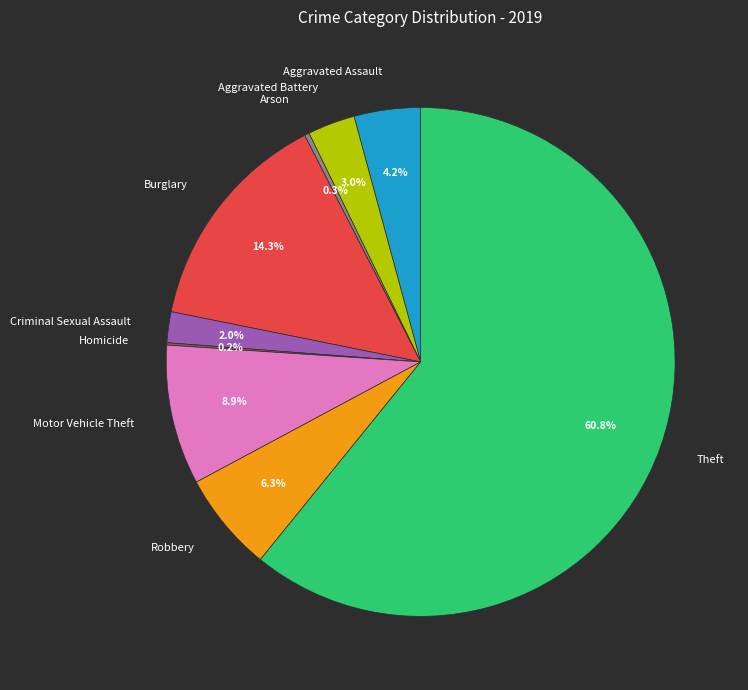

What percentage is NOT represented by Aggravated Battery?

97.0%